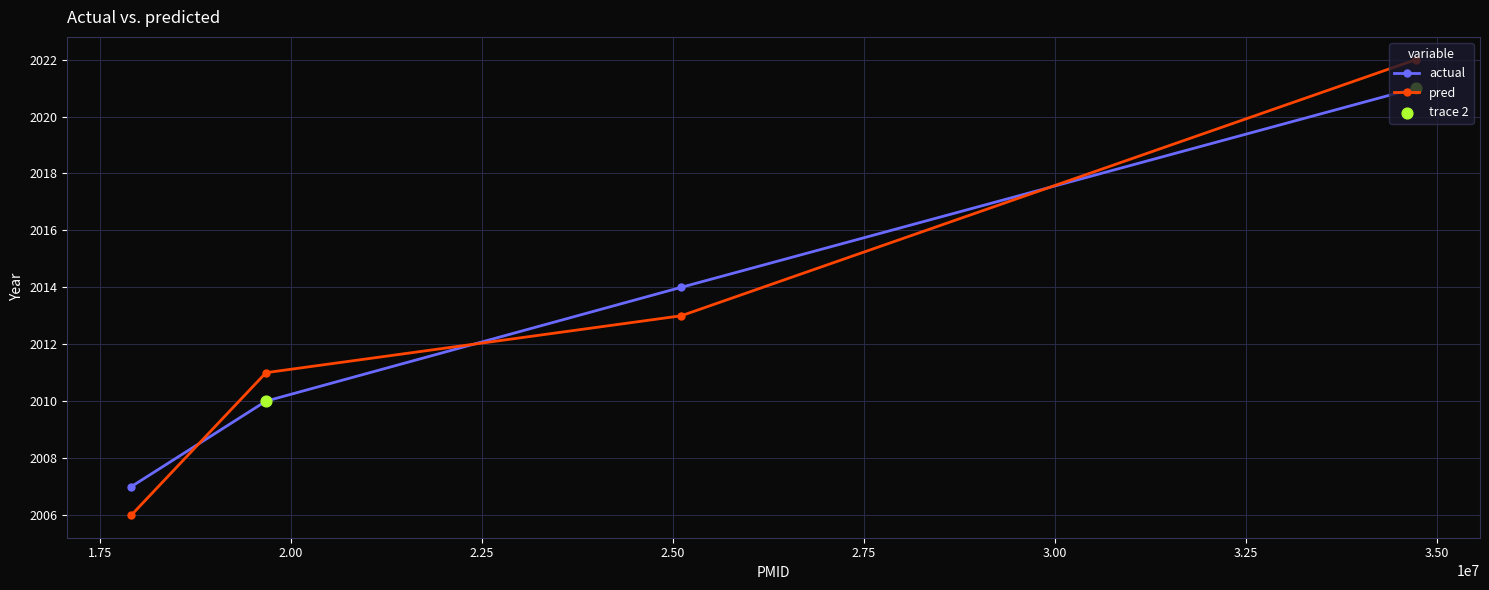

Rank the series by their maximum value, from lowest to highest.

actual, pred